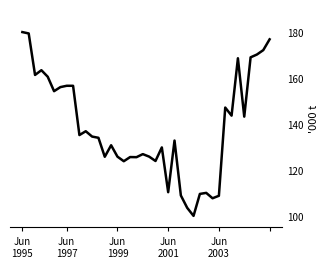

What is the maximum value shown in the chart?

180.0